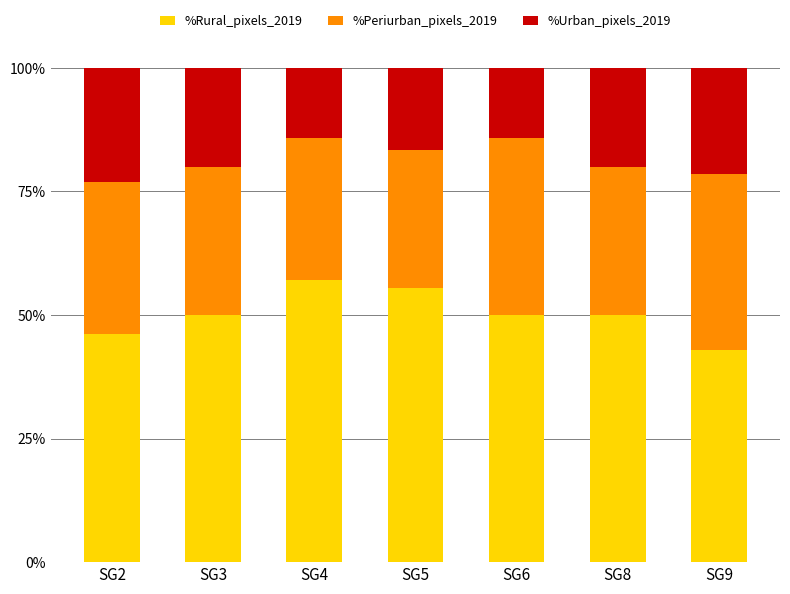

The value of %Rural_pixels_2019 at SG2 is 11.3. True or false?

False